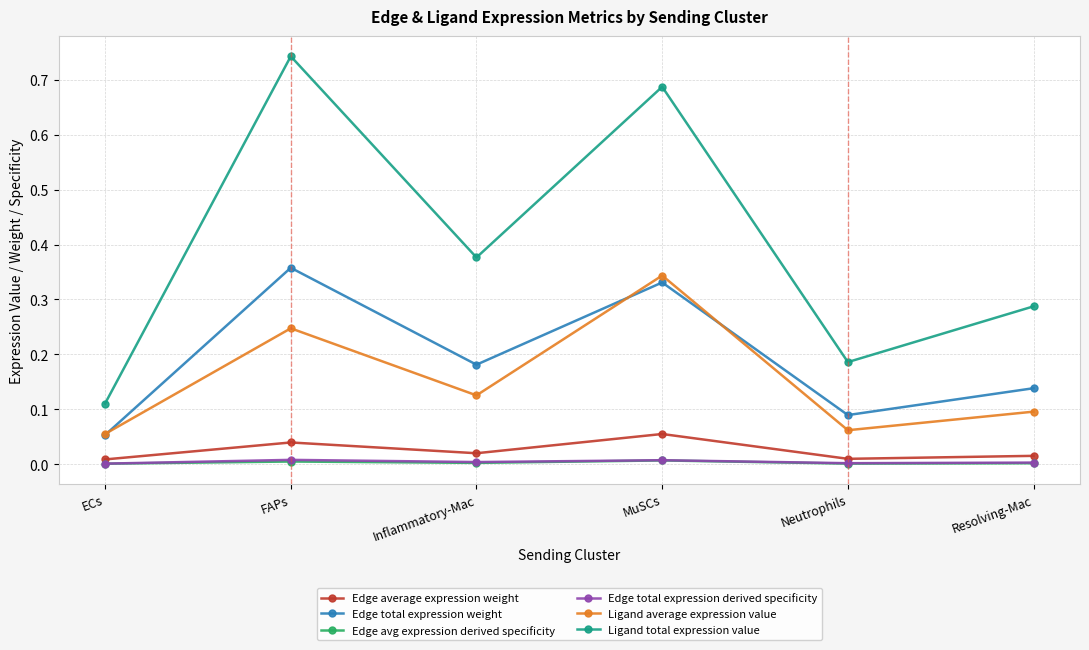

Which category has the highest value in the Ligand total expression value series?

FAPs